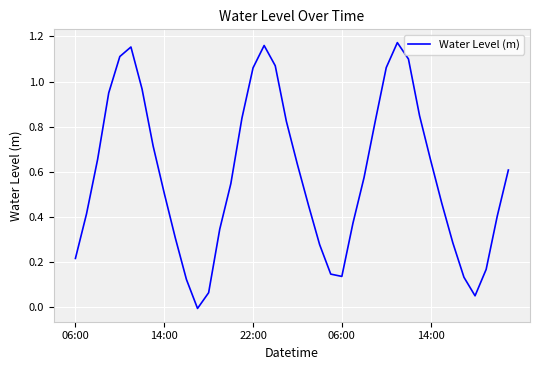

How many negative values are there?

1